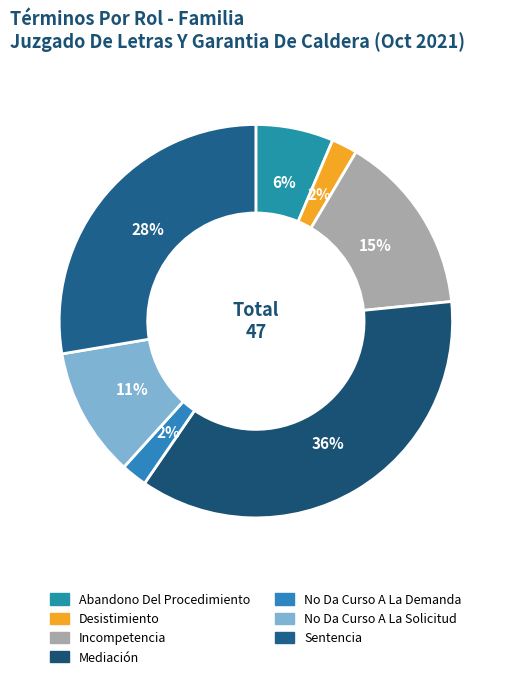

Does Mediación represent more than half of the total?

No